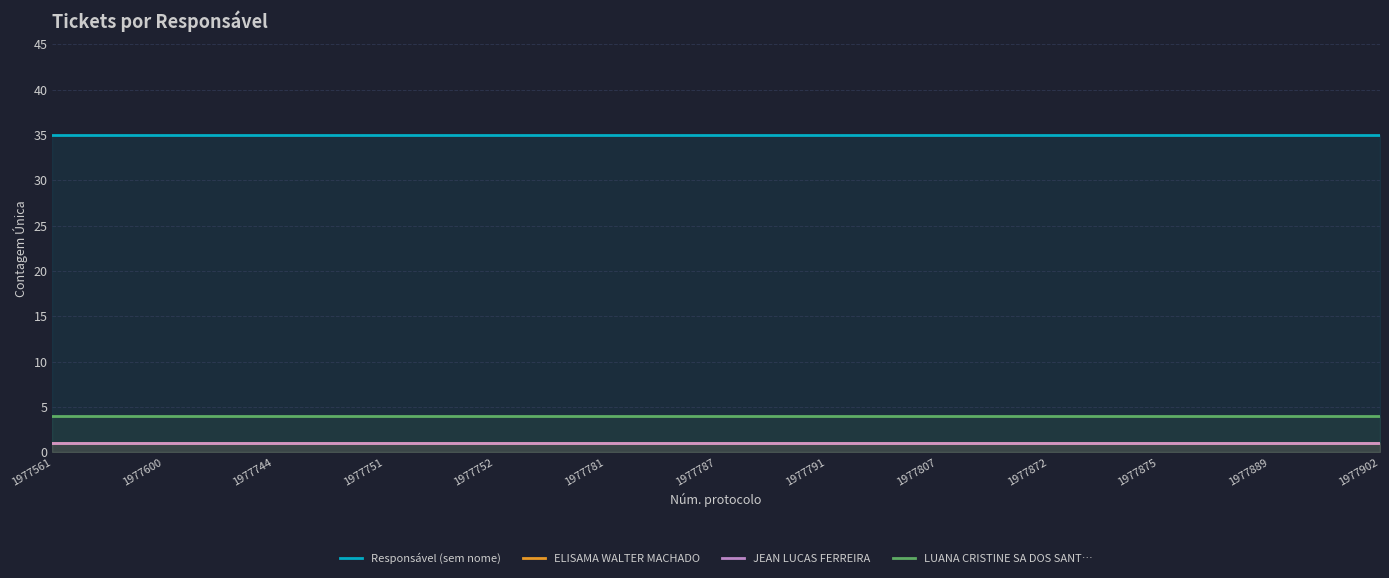

At which category is the sum across all series the highest?

1977561